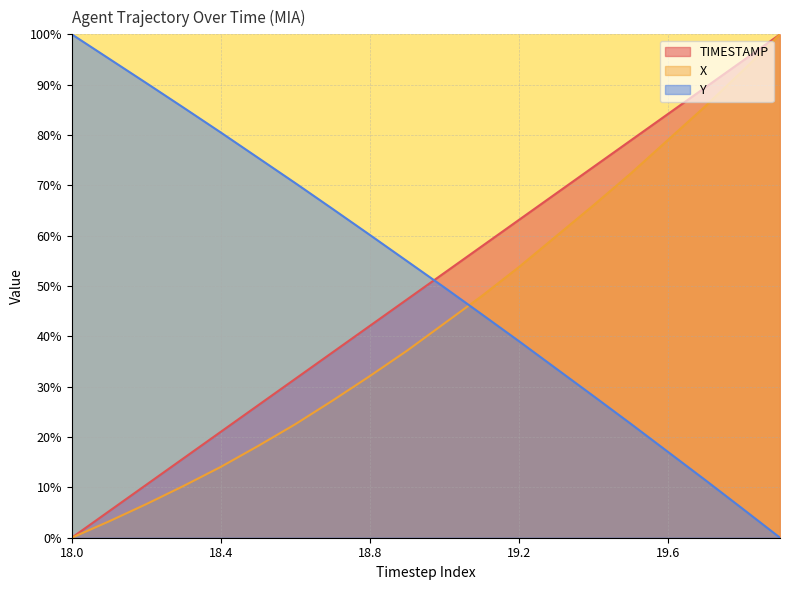

How many lines are shown in the chart?

3